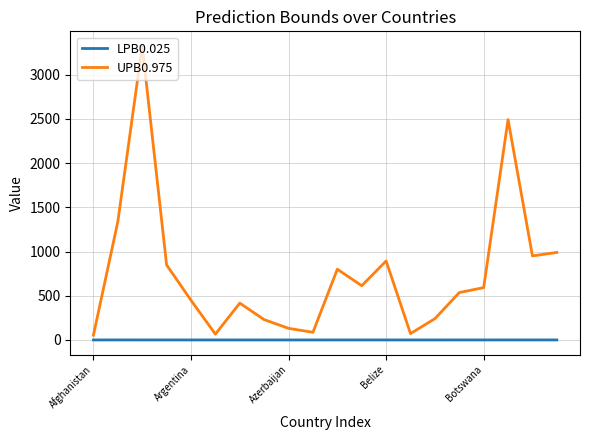

What is the highest value of the UPB0.975 series?

3323.5